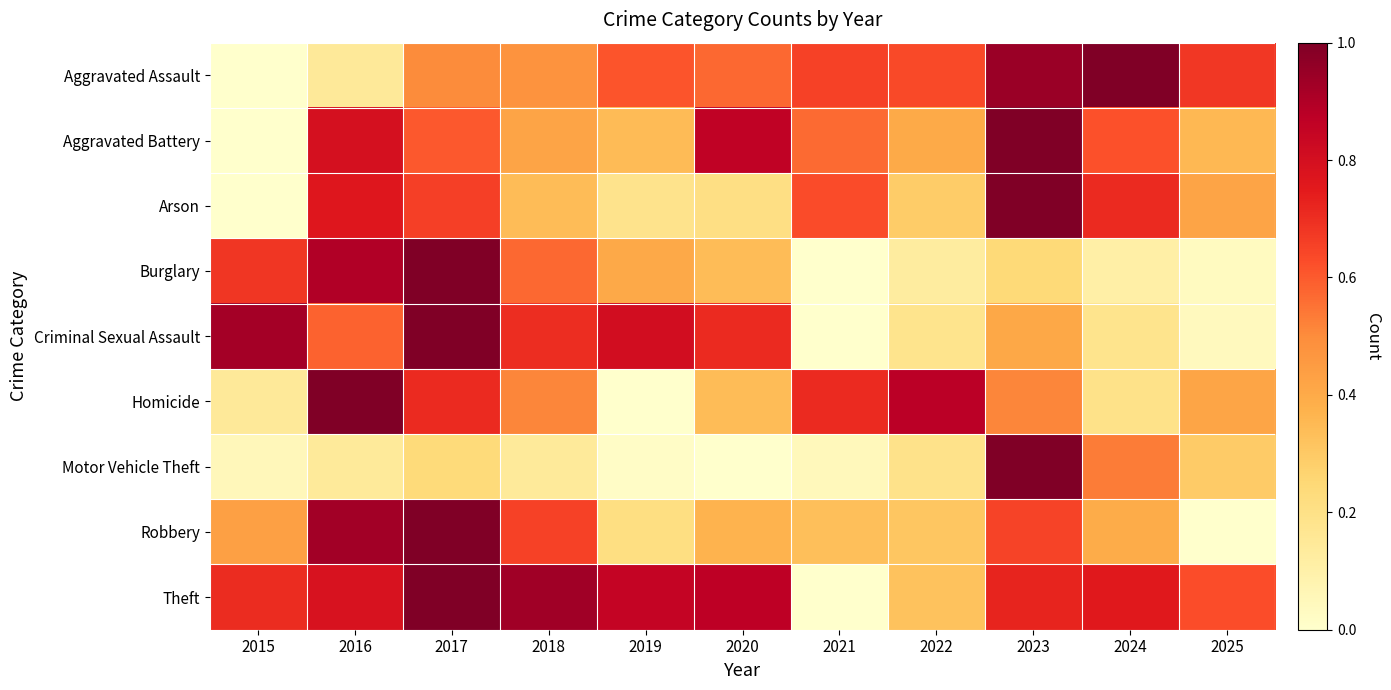

What is the spread (max minus min) of values at 2022?

0.8